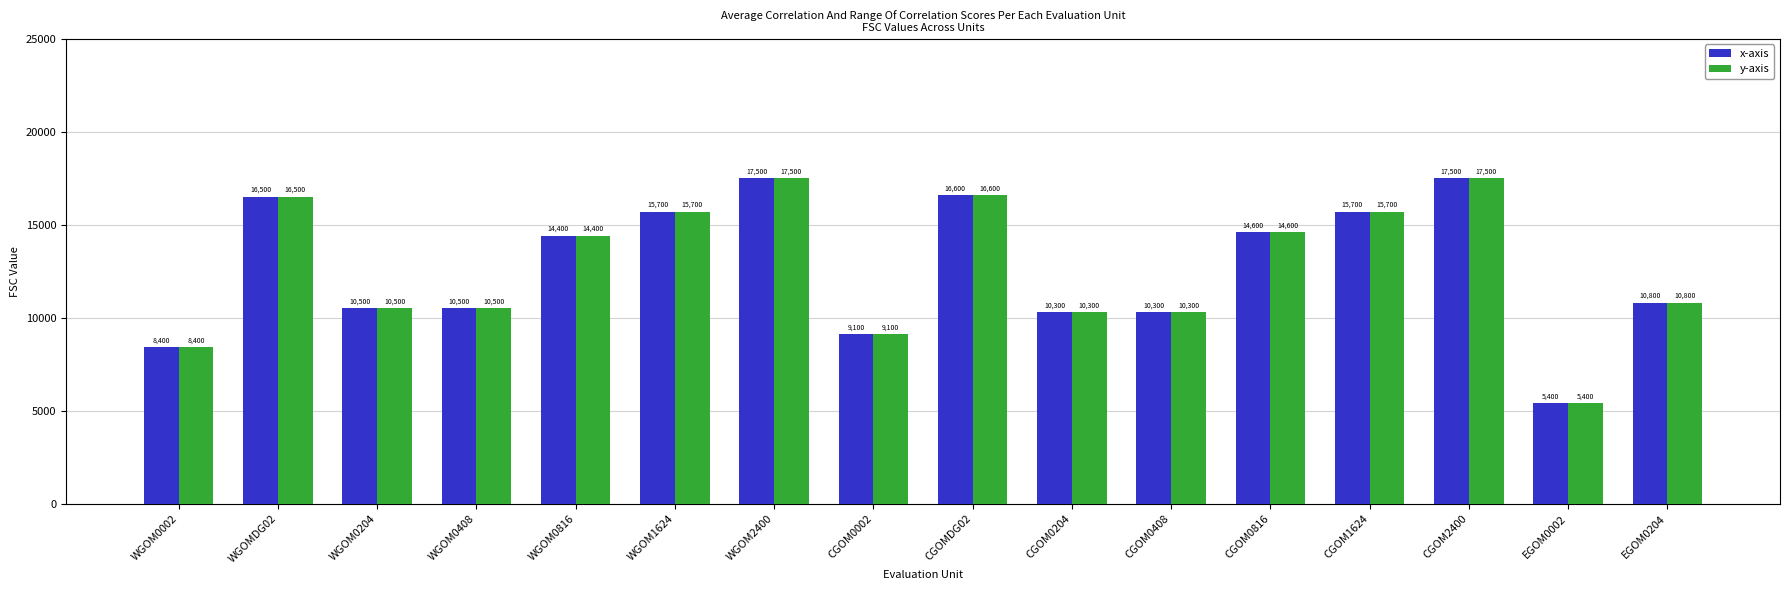

What is the maximum value shown in the chart?

17500